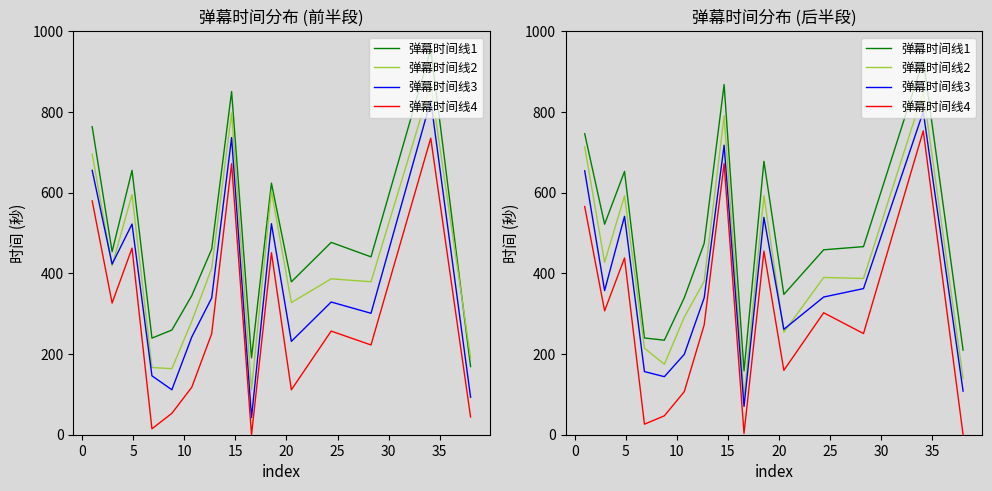

Count the number of categories in the chart.

15